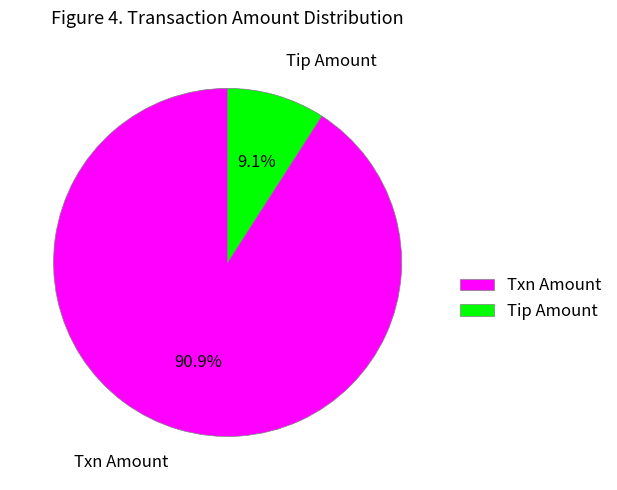

How many slices are in this pie chart?

2